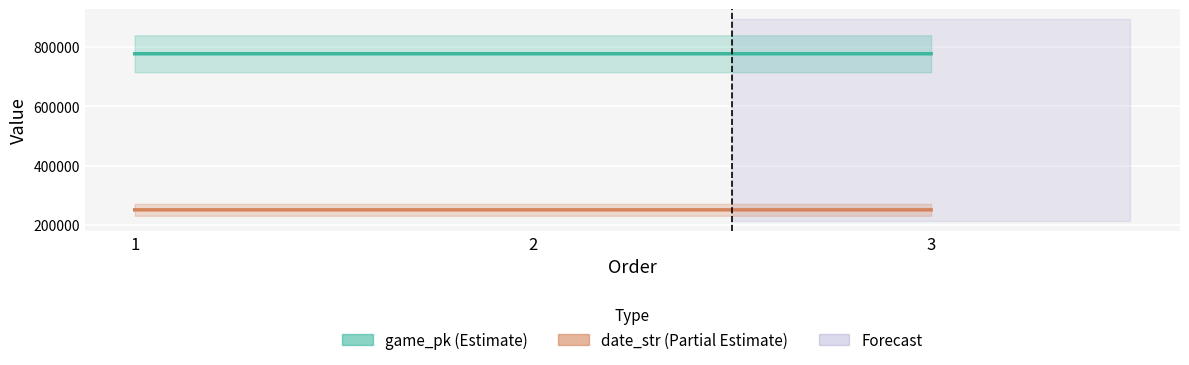

Is it true that date_str equals 250913 at 1?

True